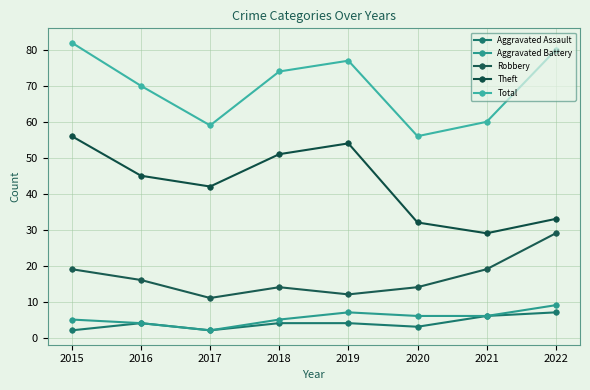

Where is the first local minimum for Aggravated Assault?

2017